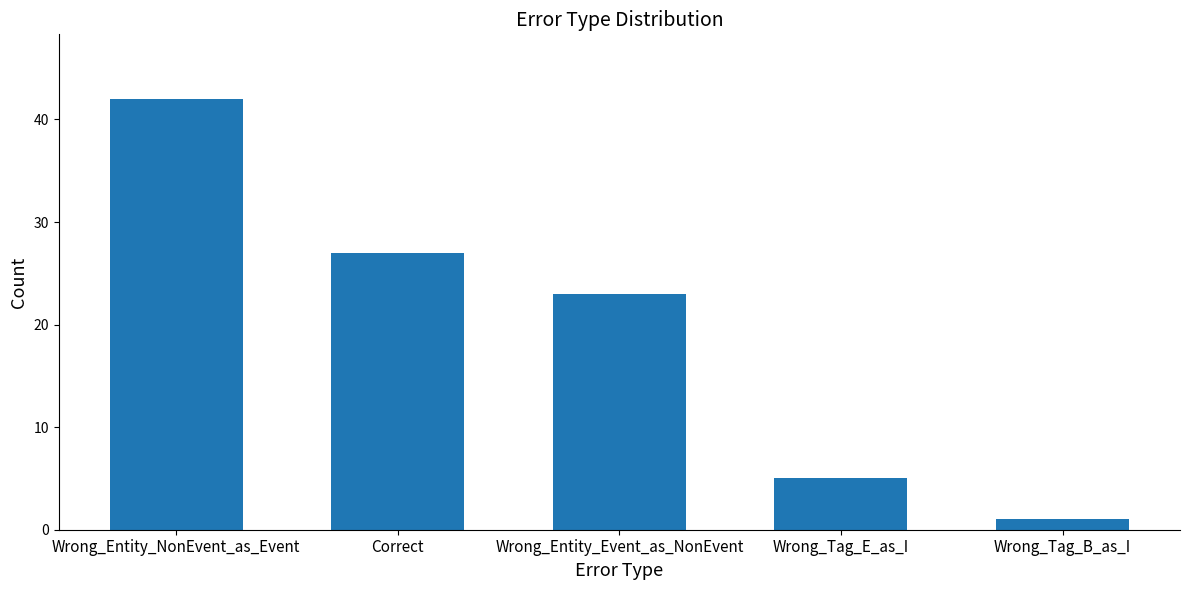

Rank the categories by value from lowest to highest.

Wrong_Tag_B_as_I, Wrong_Tag_E_as_I, Wrong_Entity_Event_as_NonEvent, Correct, Wrong_Entity_NonEvent_as_Event